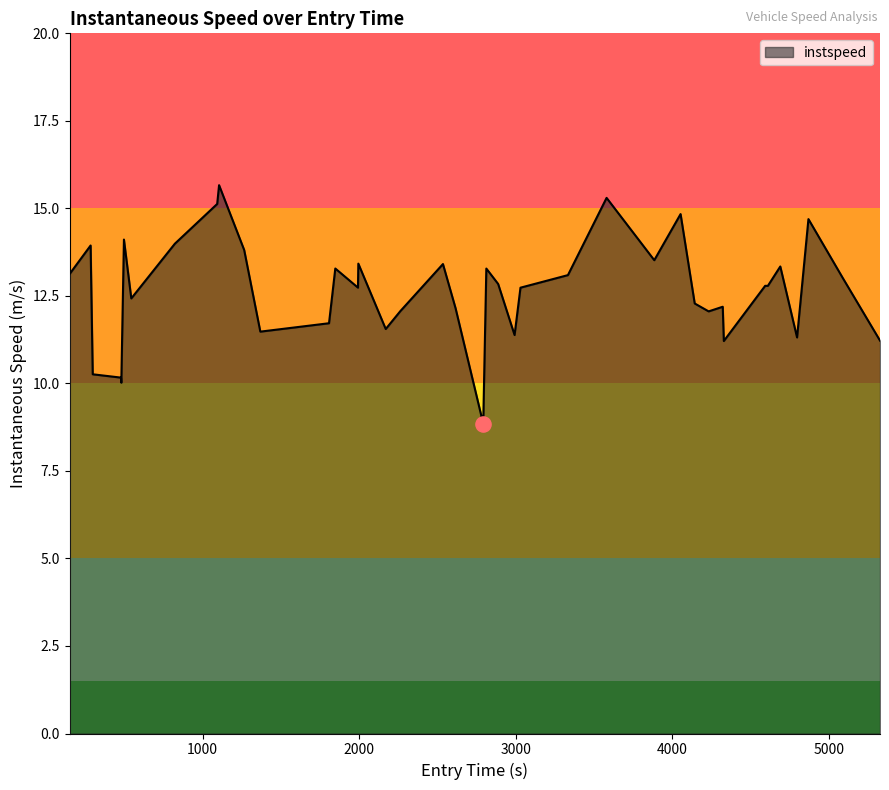

What is the maximum value shown in the chart?

15.7